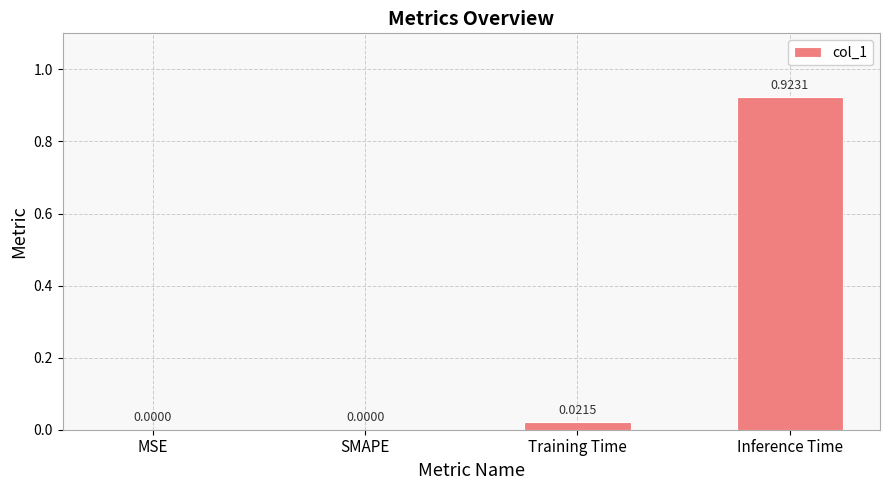

Which has a higher value, Inference Time or SMAPE?

Inference Time